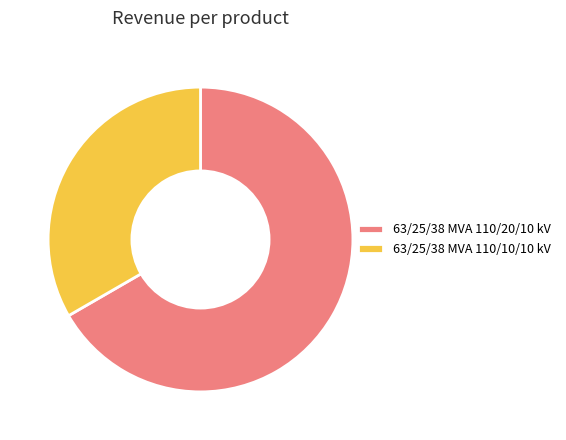

Does any single category account for the majority?

Yes